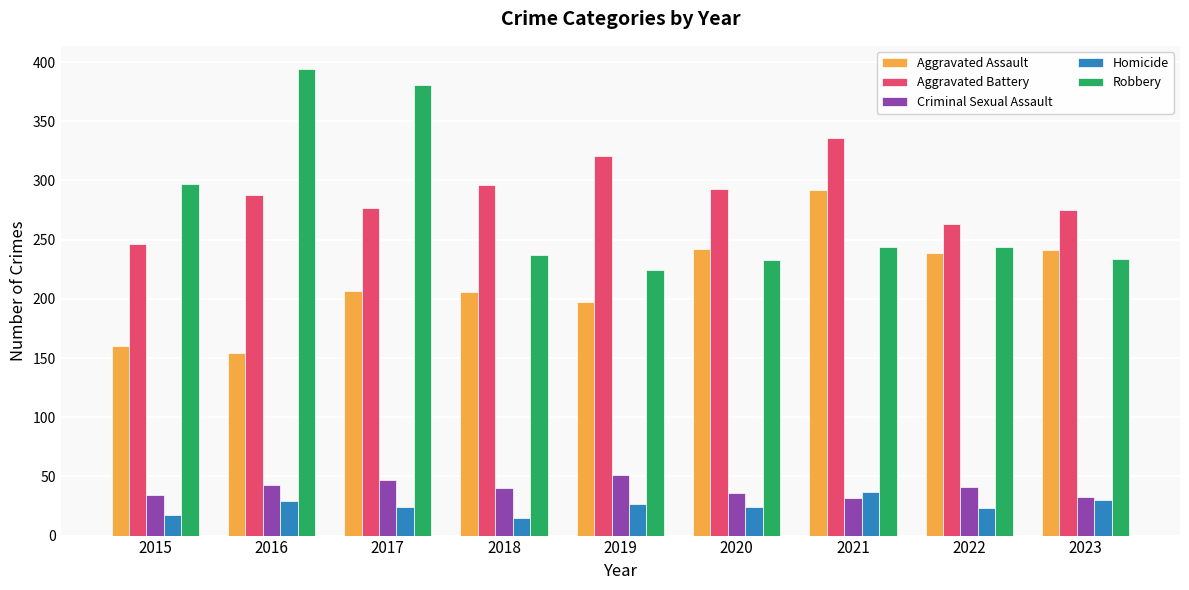

What is the lowest value of the Criminal Sexual Assault series?

32